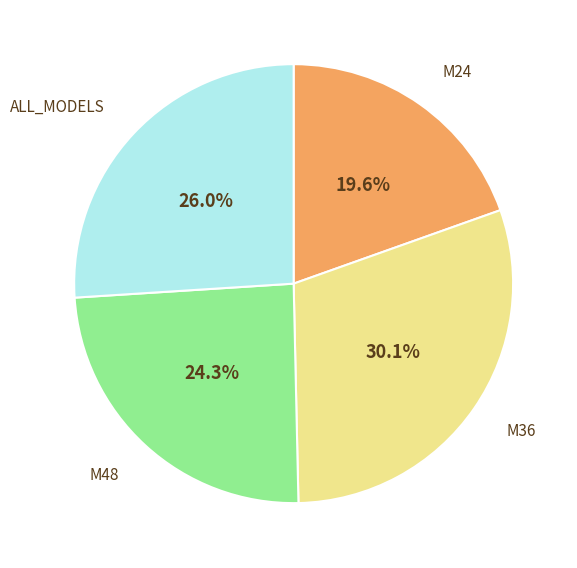

Is there a majority slice in this chart?

No